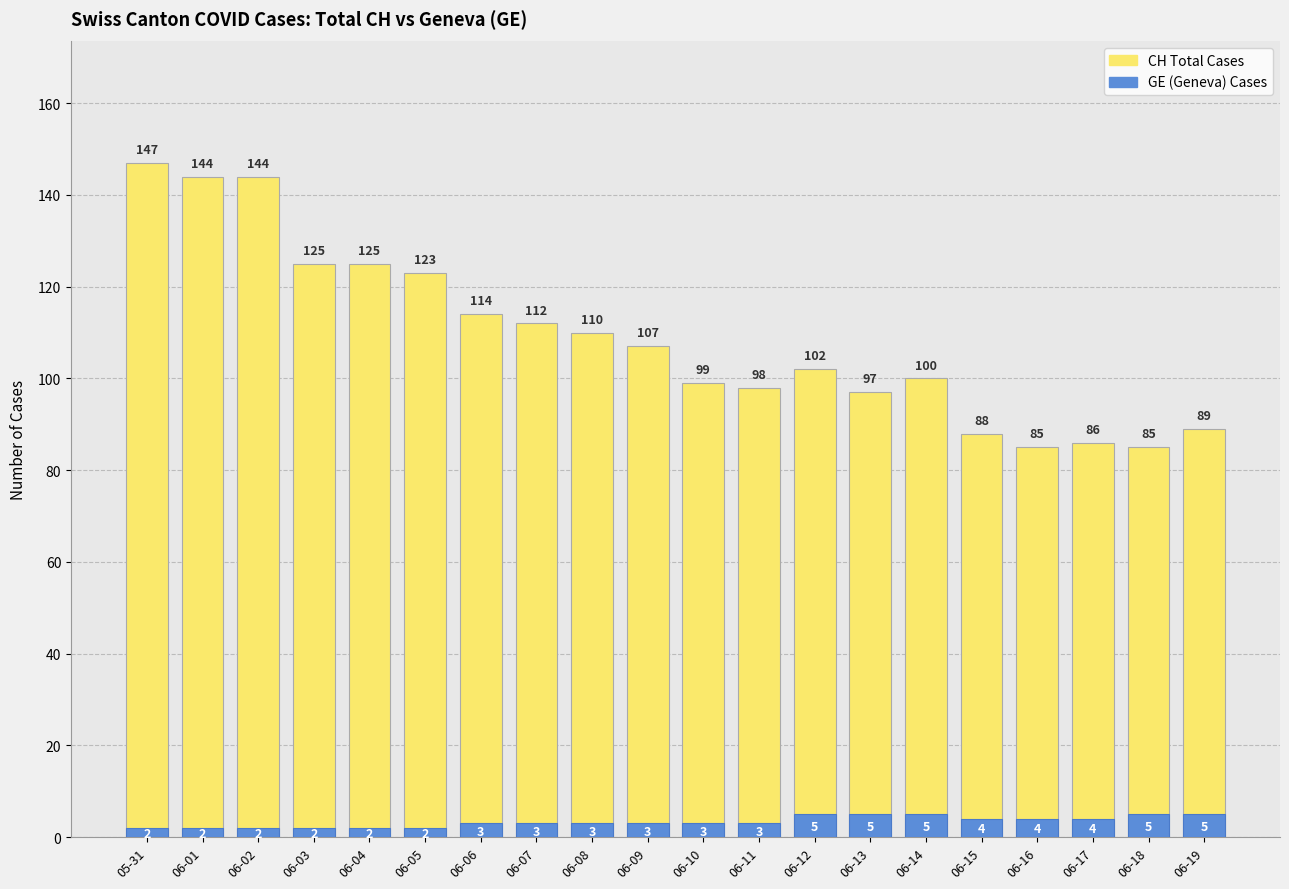

True or false: CH (Total Switzerland) has a value of 147 at 05-31.

True